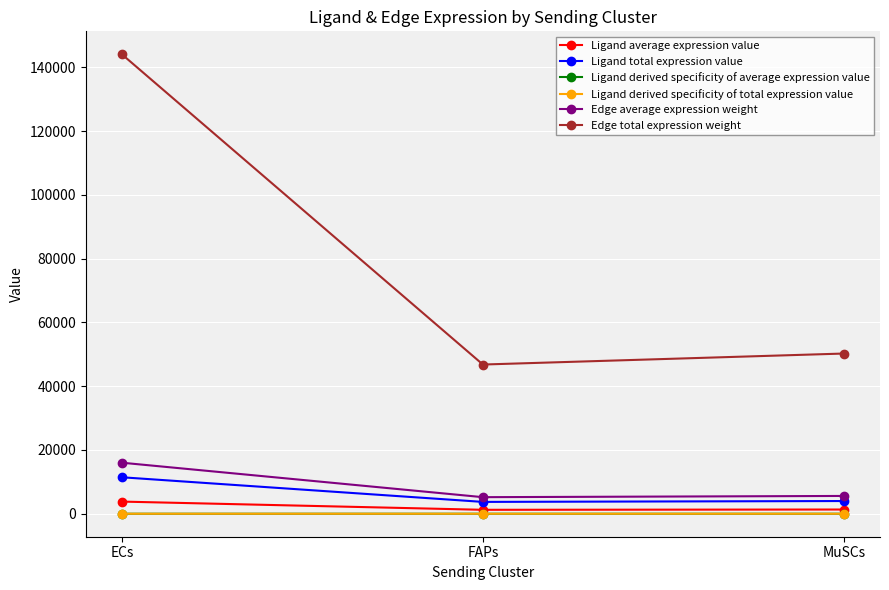

What is the value of the Ligand derived specificity of total expression value point at the 1st from the left?

0.6